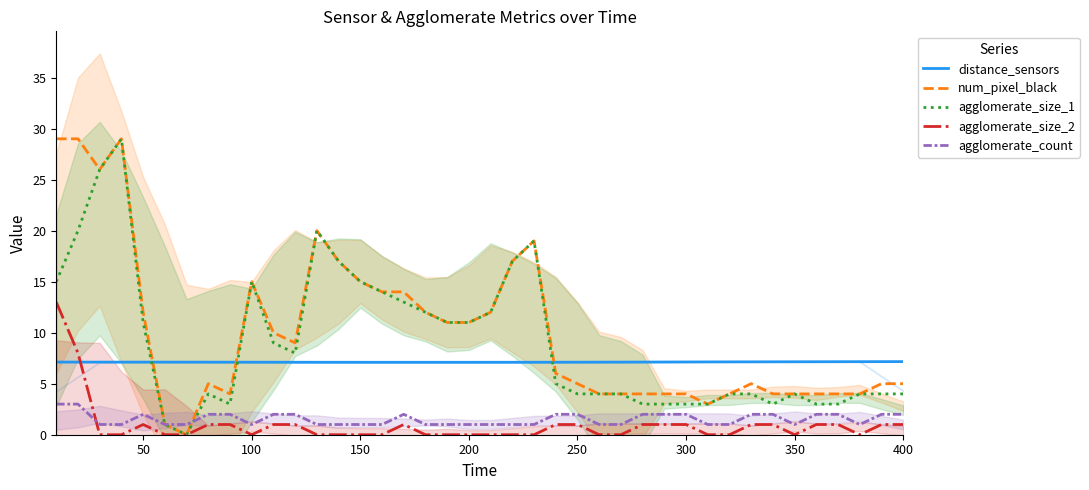

What are all the series names shown in the legend?

distance_sensors, num_pixel_black, agglomerate_size_1, agglomerate_size_2, agglomerate_count